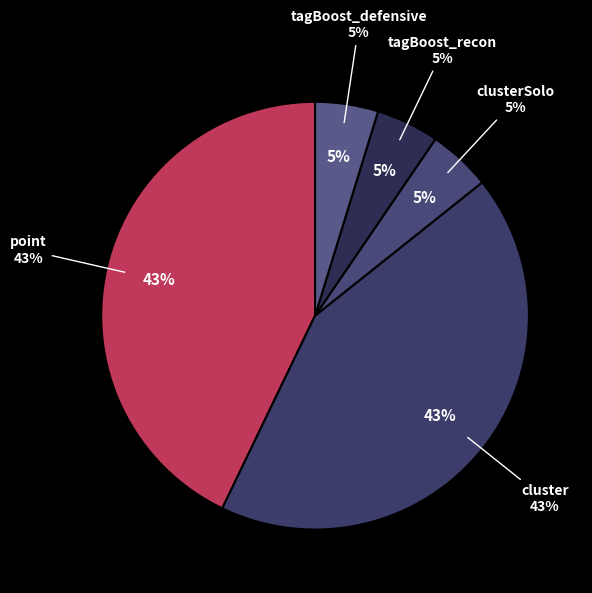

Combined, do tagBoost_recon and clusterSolo account for over 50%?

No